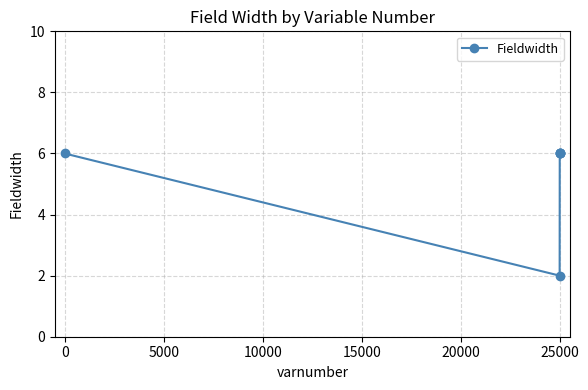

What is the maximum value shown in the chart?

6